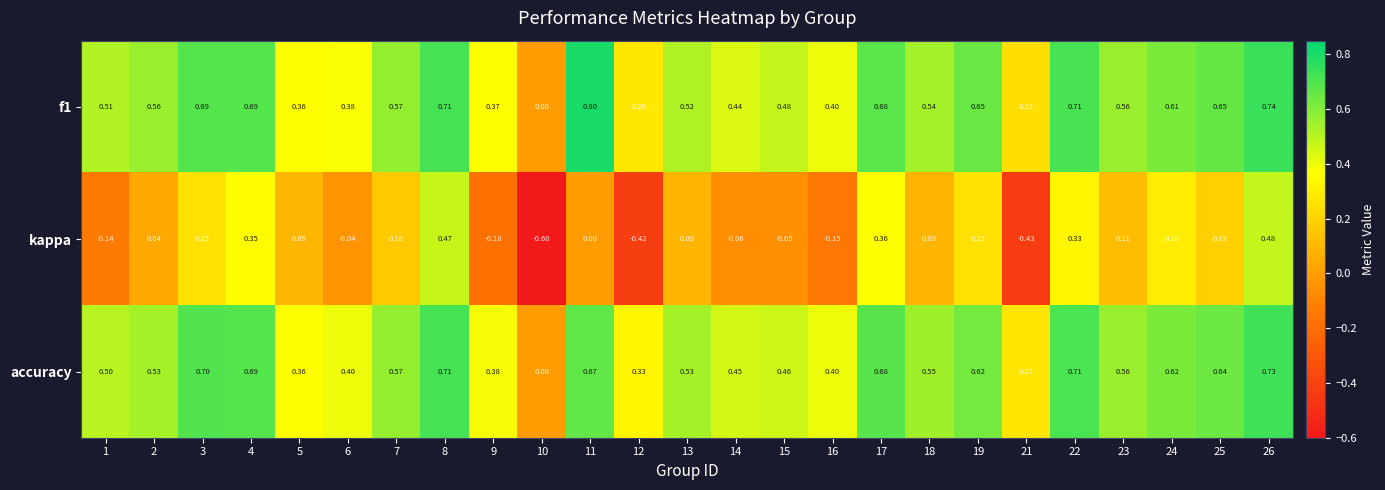

Between 3 and 7, which series saw the biggest shift?

accuracy